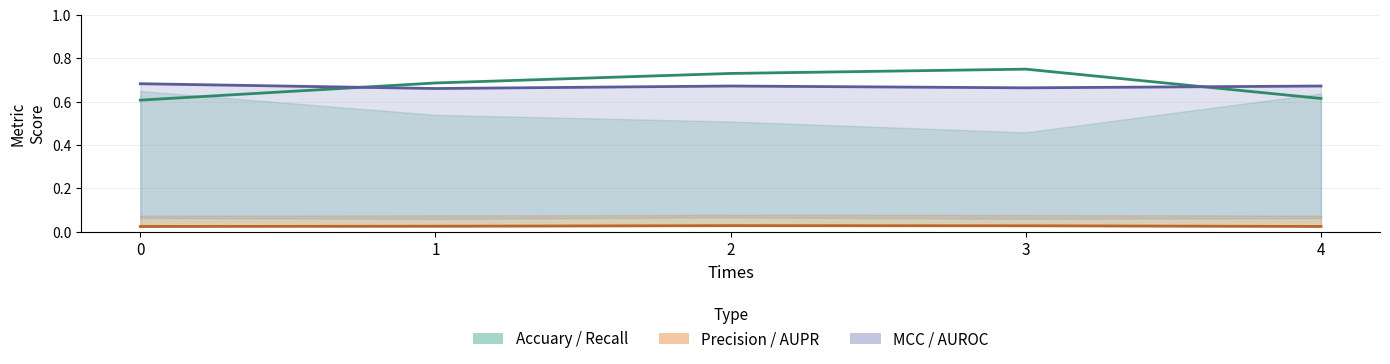

True or false: Accuary and AUROC intersect in this chart.

True